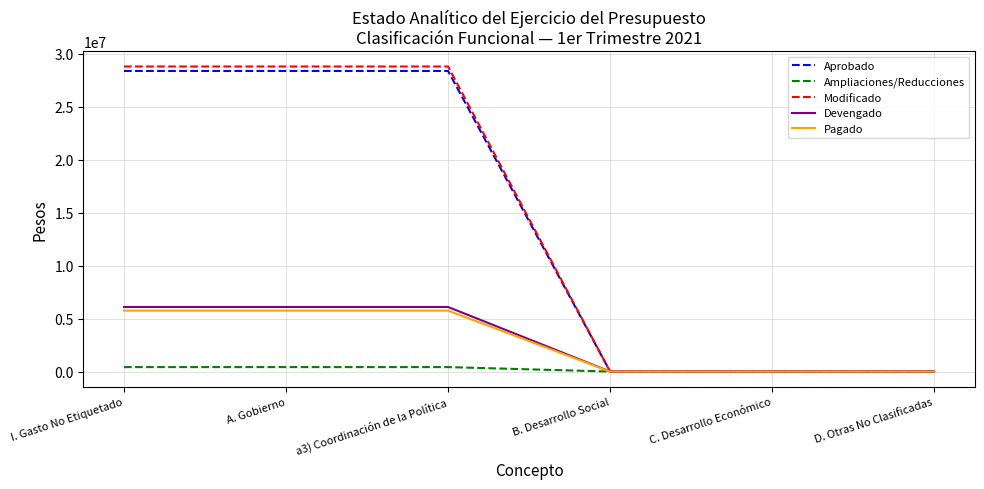

Reading right to left, what are all the values shown in this chart?

Aprobado: D. Otras No Clasificadas=0.0	C. Desarrollo Económico=0.0	B. Desarrollo Social=0.0	a3) Coordinación de la Política=28374400.0	A. Gobierno=28374400.0	I. Gasto No Etiquetado=28374400.0
Ampliaciones/Reducciones: D. Otras No Clasificadas=0.0	C. Desarrollo Económico=0.0	B. Desarrollo Social=0.0	a3) Coordinación de la Política=421729.1	A. Gobierno=421729.1	I. Gasto No Etiquetado=421729.1
Modificado: D. Otras No Clasificadas=0.0	C. Desarrollo Económico=0.0	B. Desarrollo Social=0.0	a3) Coordinación de la Política=28796129.1	A. Gobierno=28796129.1	I. Gasto No Etiquetado=28796129.1
Devengado: D. Otras No Clasificadas=0.0	C. Desarrollo Económico=0.0	B. Desarrollo Social=0.0	a3) Coordinación de la Política=6095807.5	A. Gobierno=6095807.5	I. Gasto No Etiquetado=6095807.5
Pagado: D. Otras No Clasificadas=0.0	C. Desarrollo Económico=0.0	B. Desarrollo Social=0.0	a3) Coordinación de la Política=5750075.4	A. Gobierno=5750075.4	I. Gasto No Etiquetado=5750075.4